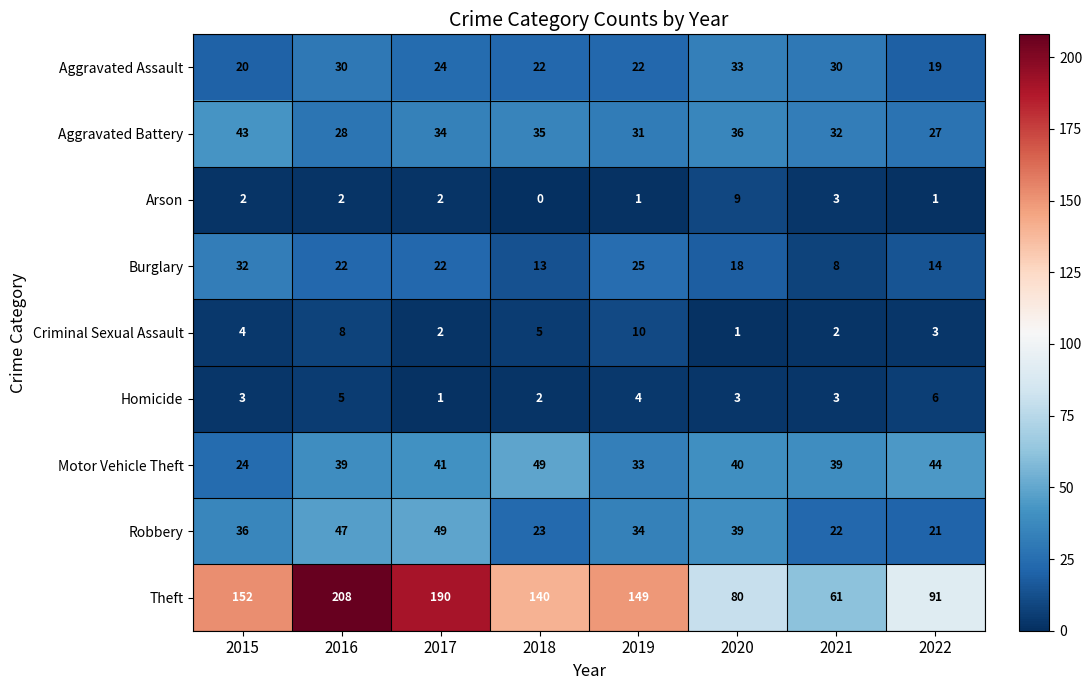

What is the approximate value of Motor Vehicle Theft at 2020?

40